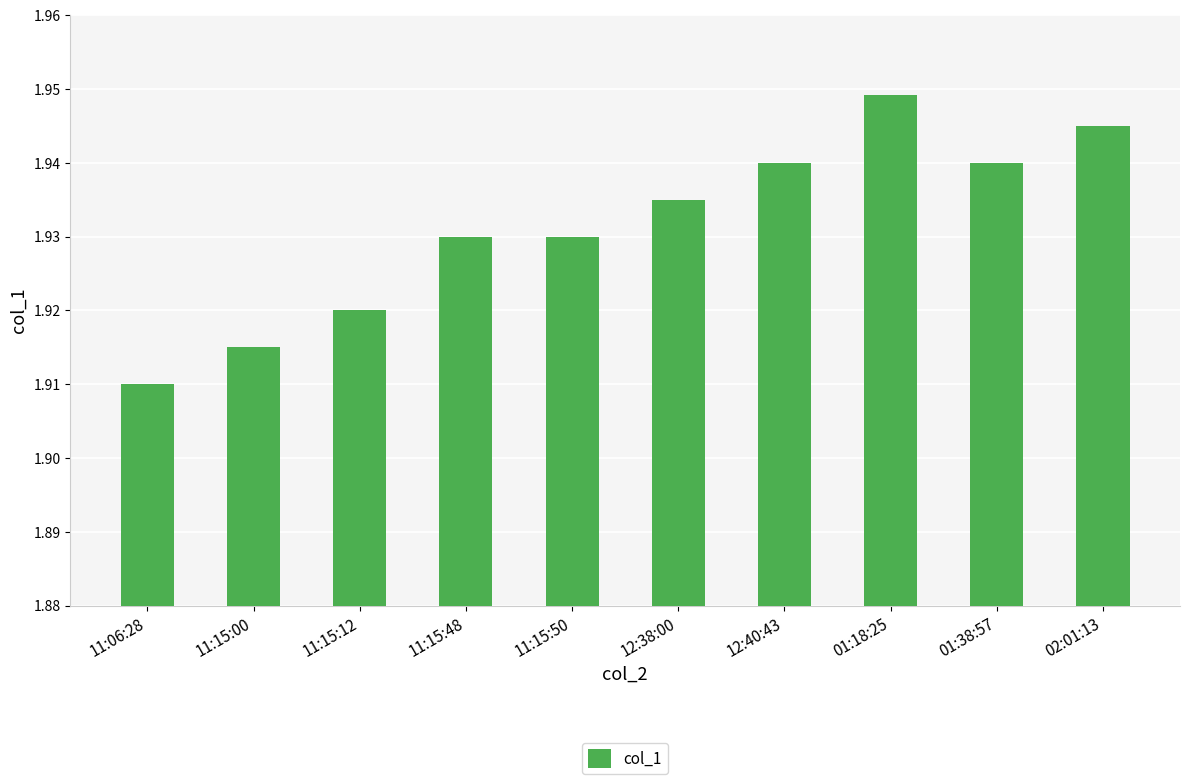

What is the label of the 1st bar from the left?

11:06:28